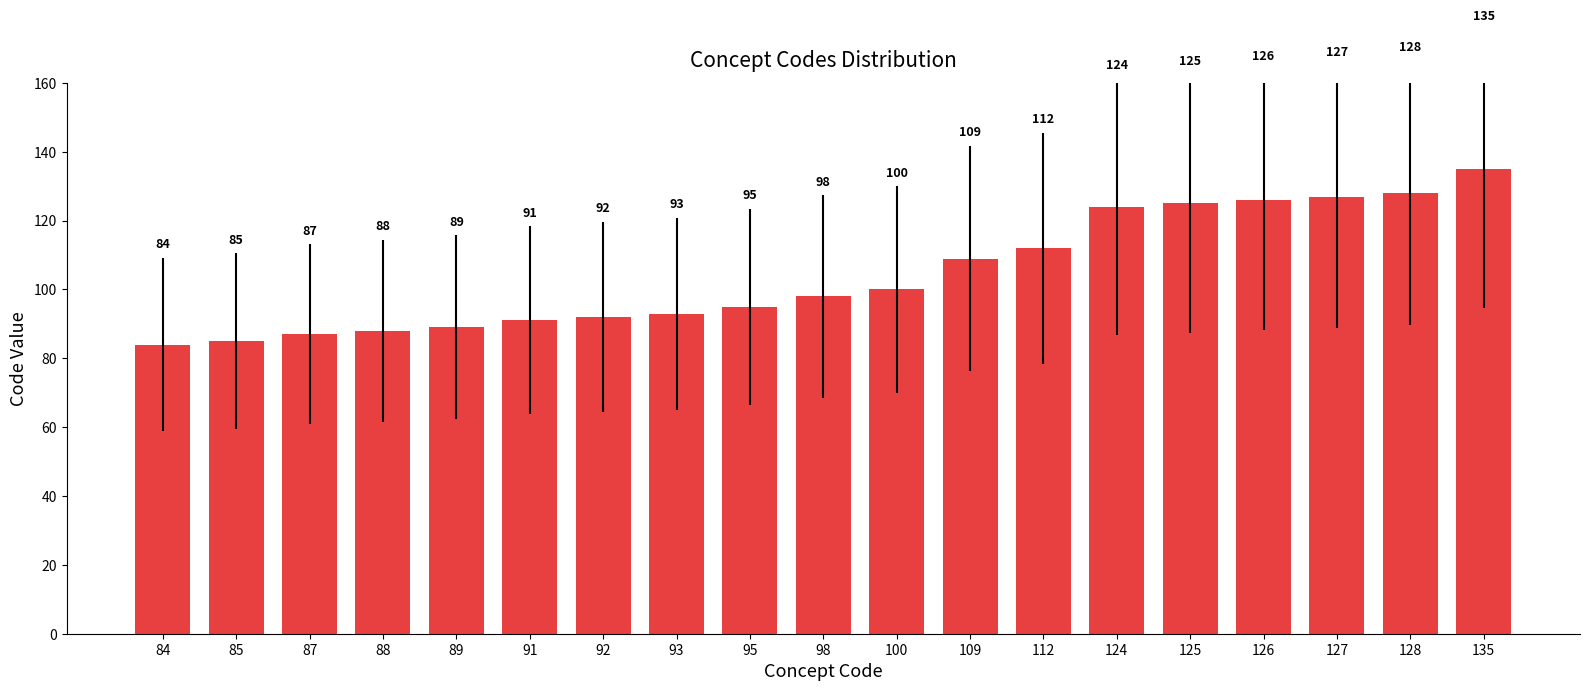

What is the maximum value shown in the chart?

135